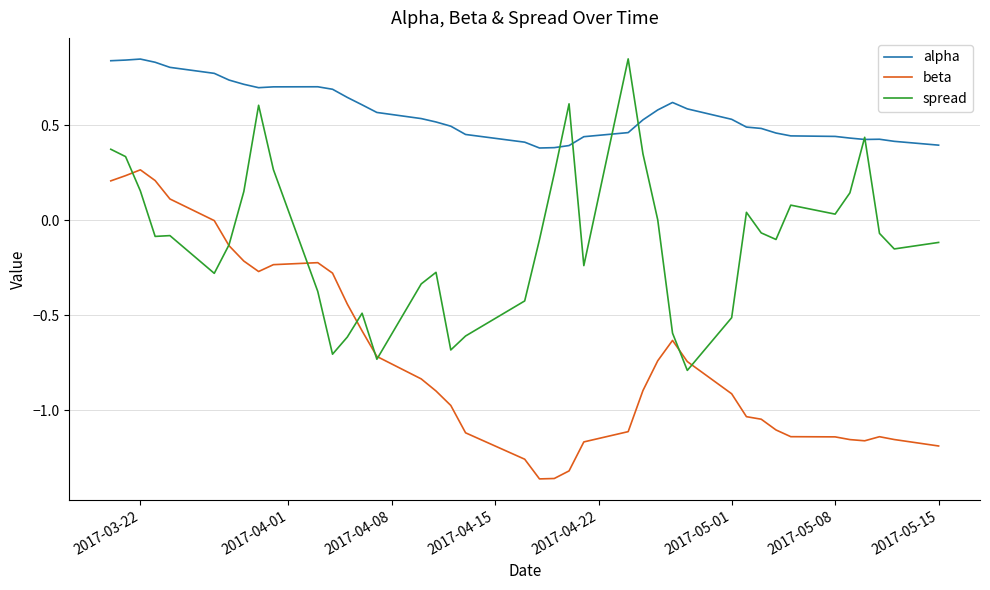

Which series has the largest total across all categories?

alpha